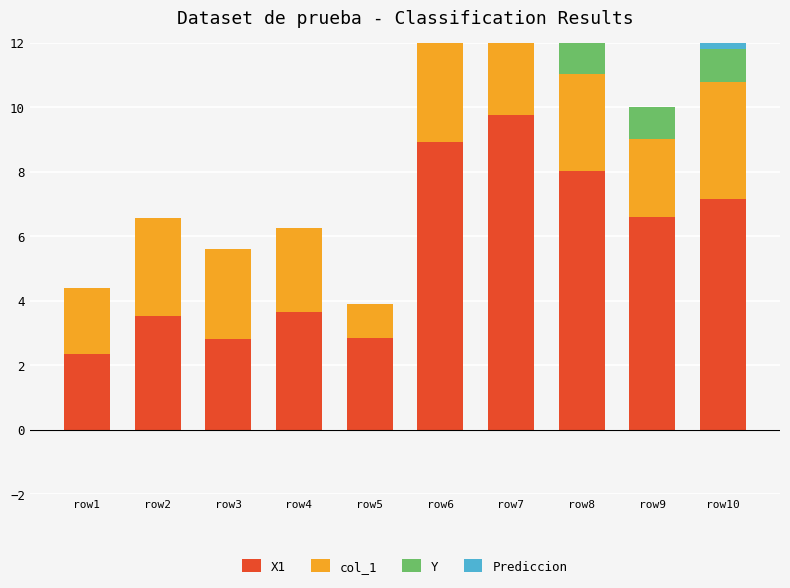

Which category has the lowest value across all series?

row1